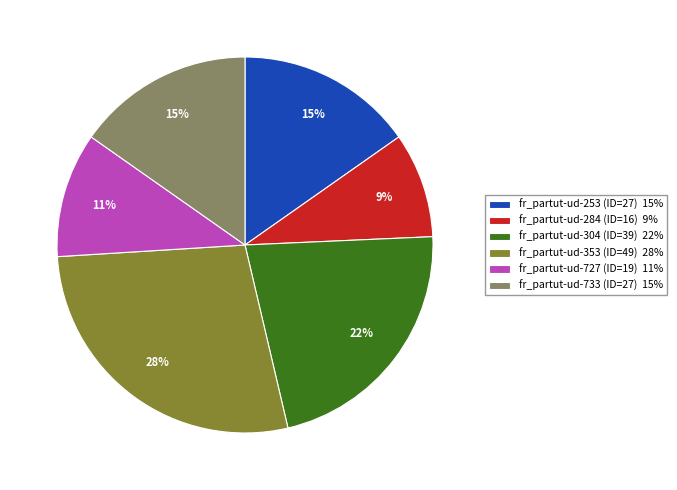

Which category has the biggest portion of the pie?

fr_partut-ud-353 (ID=49)